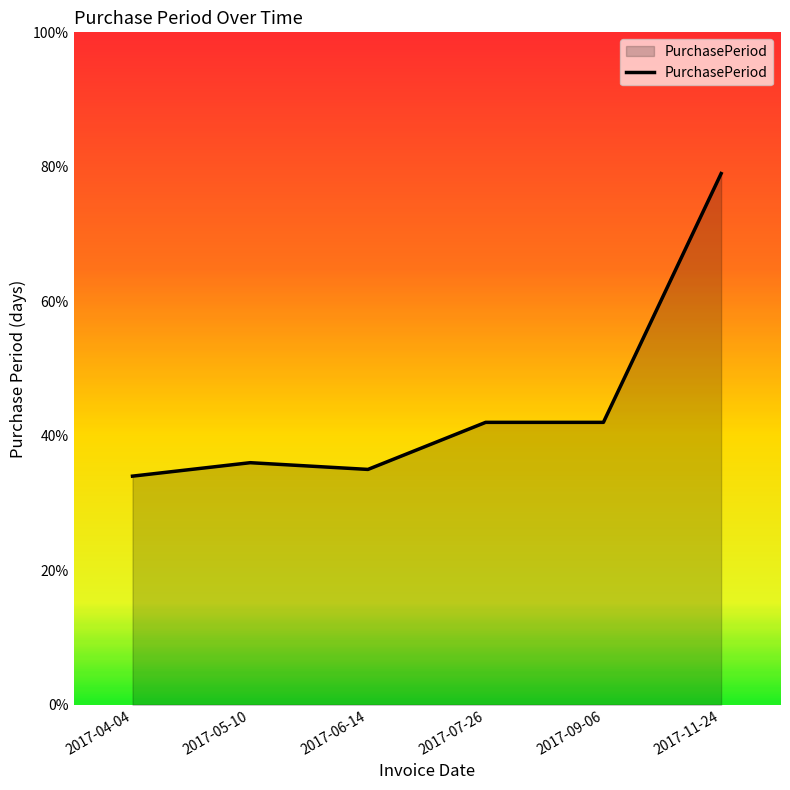

Reading left to right, transcribe all the data shown in this chart.

34	36	35	42	42	79